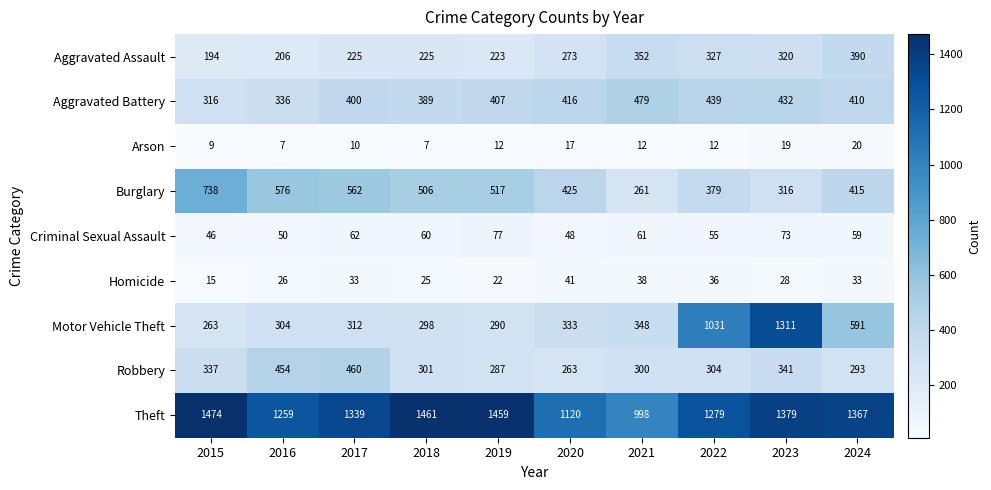

At which label does Theft first exceed 1367?

2015